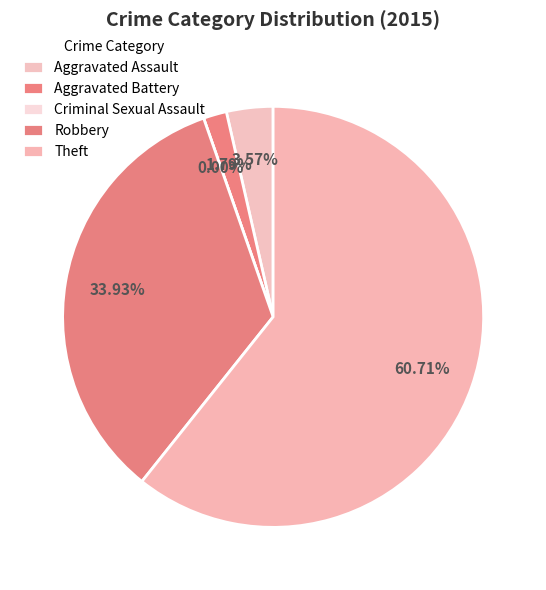

Rank the categories by value from highest to lowest.

Theft, Robbery, Aggravated Assault, Aggravated Battery, Criminal Sexual Assault